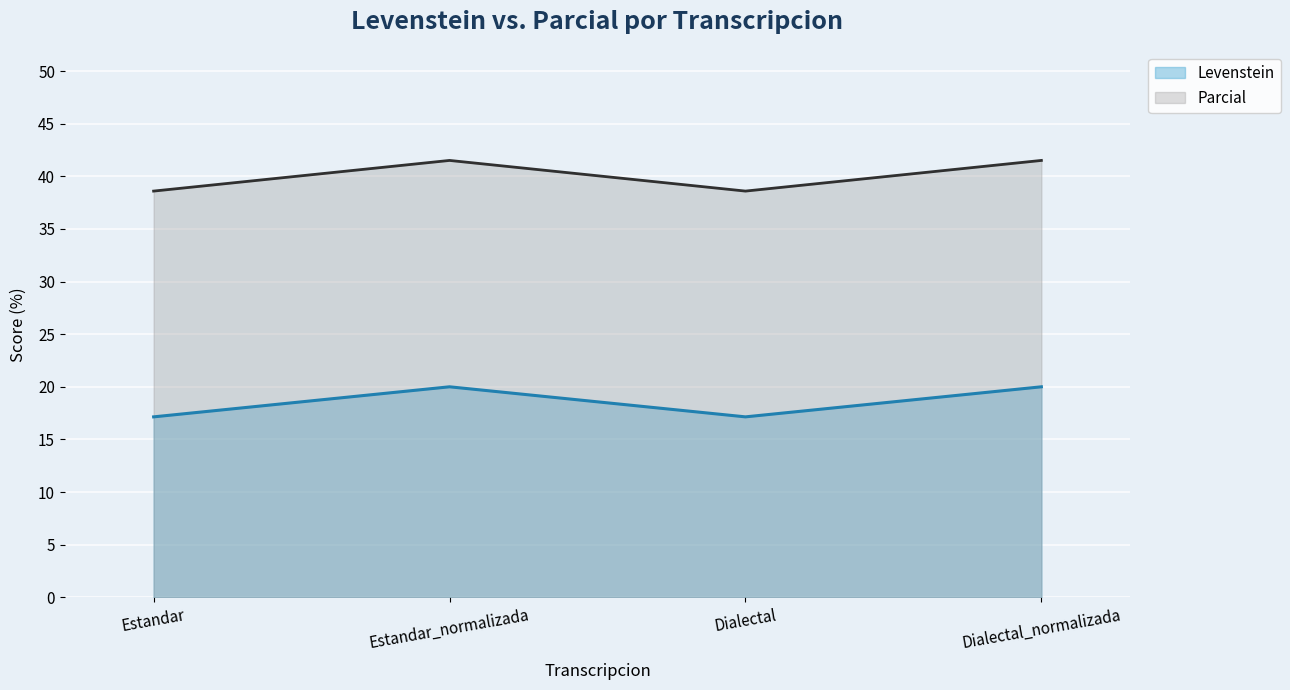

What is the smallest value displayed?

17.1